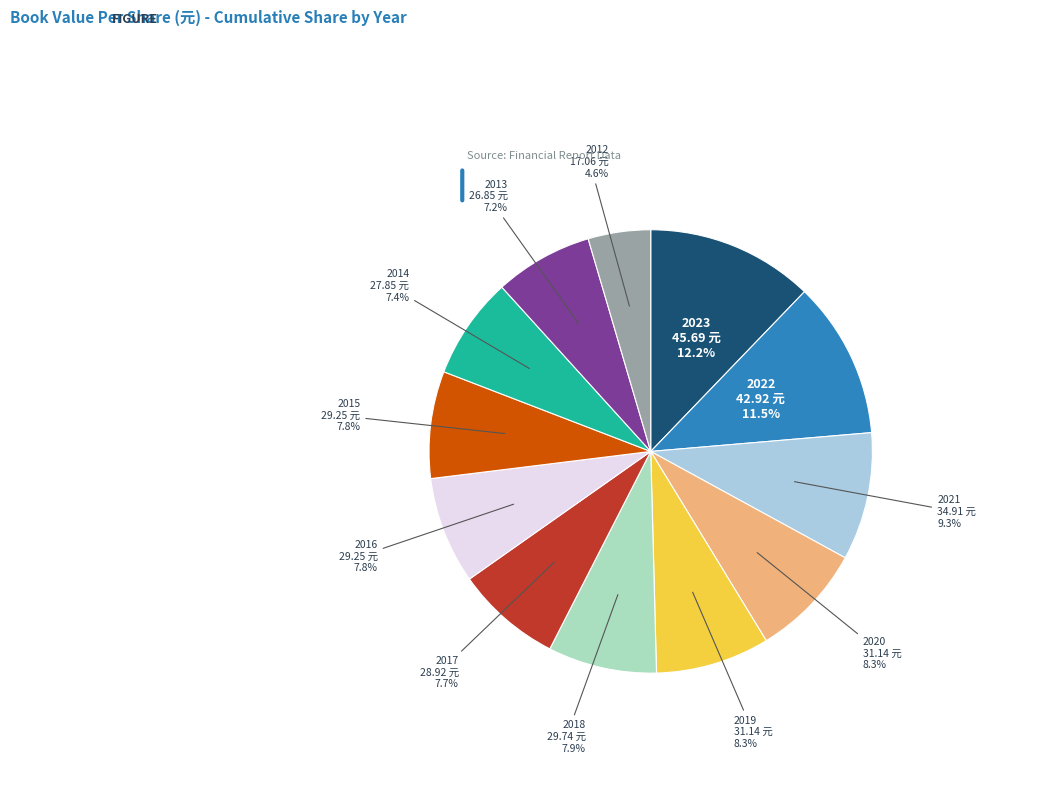

What percentage is NOT represented by 2016?

92.2%